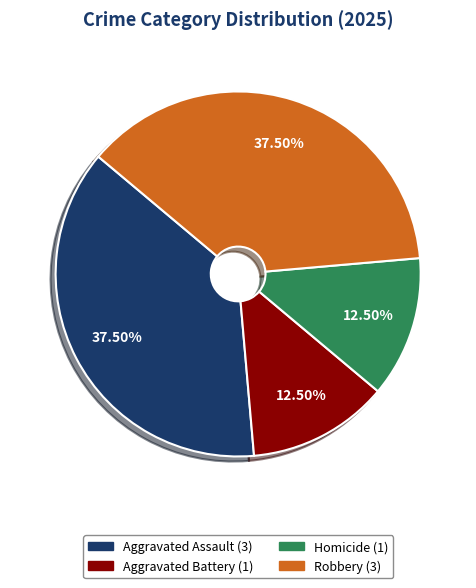

Is Aggravated Battery the majority of the pie?

No